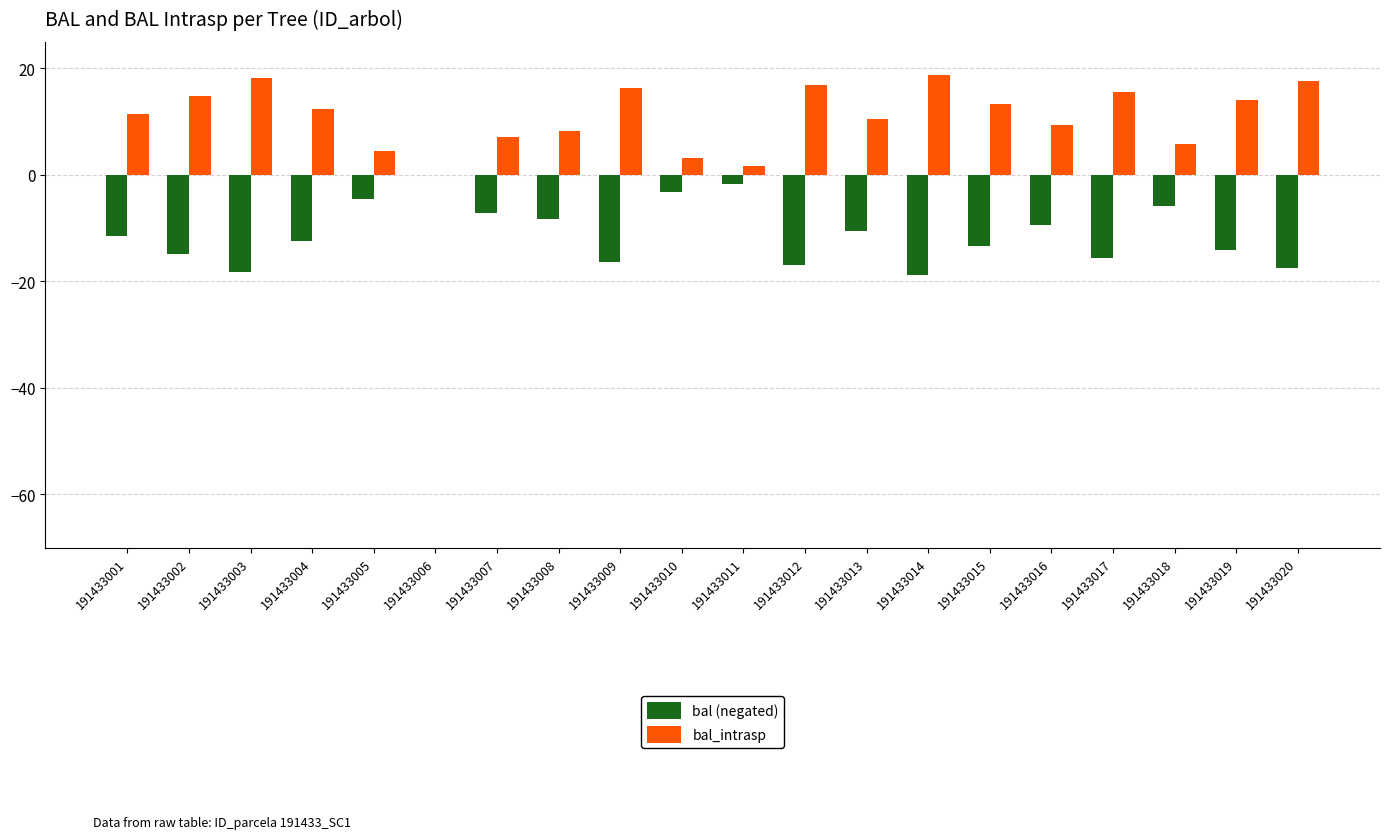

What is the difference between the bal_intrasp values at 191433019 and 191433020?

3.5